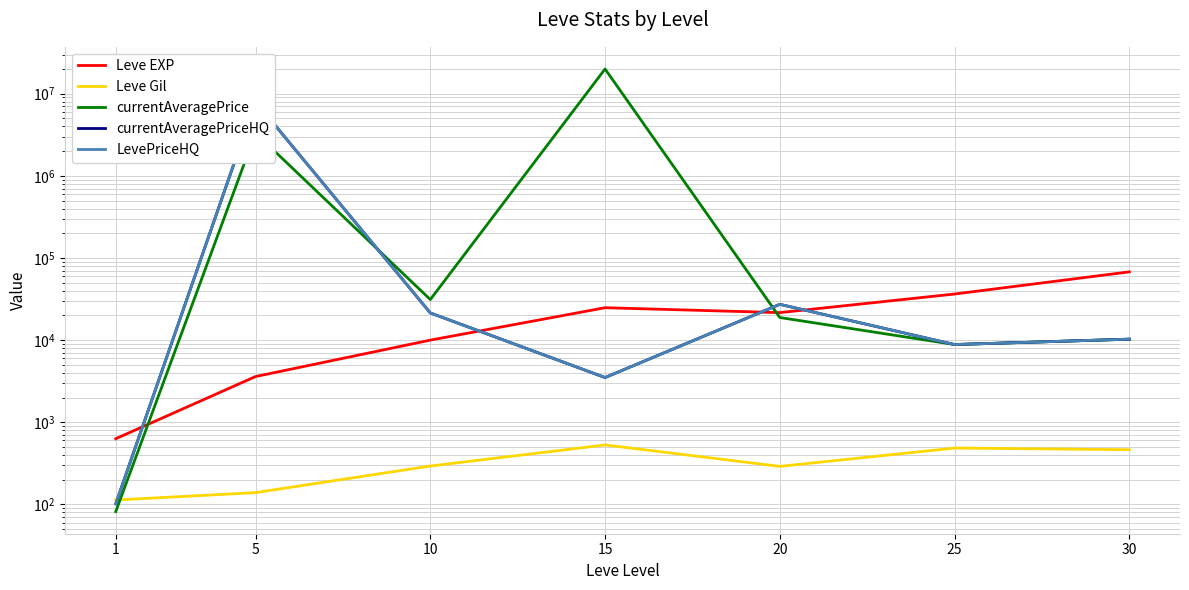

Where is the first local maximum for Leve EXP?

15